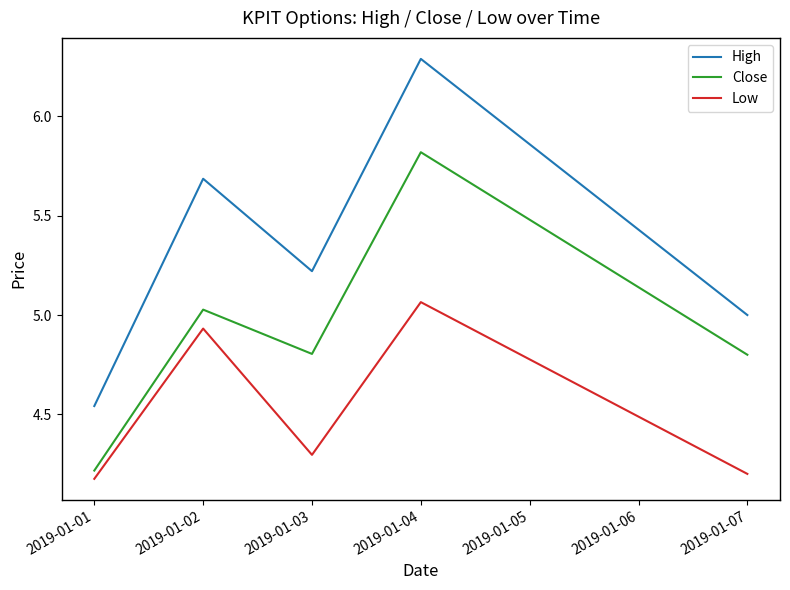

What is the sum of all Low values?

22.7